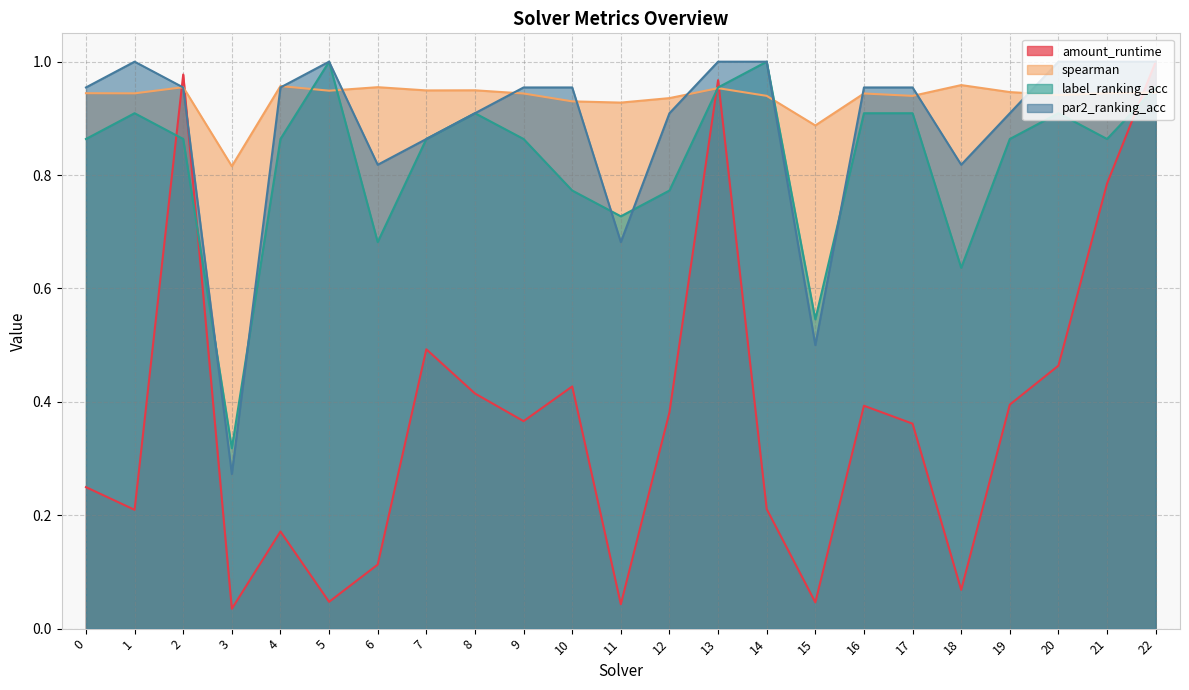

How many times do label_ranking_acc and spearman cross each other?

5